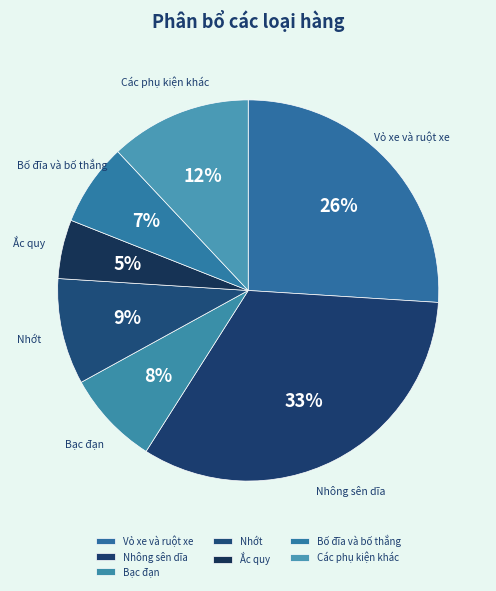

Does Các phụ kiện khác account for over 50% of the chart?

No